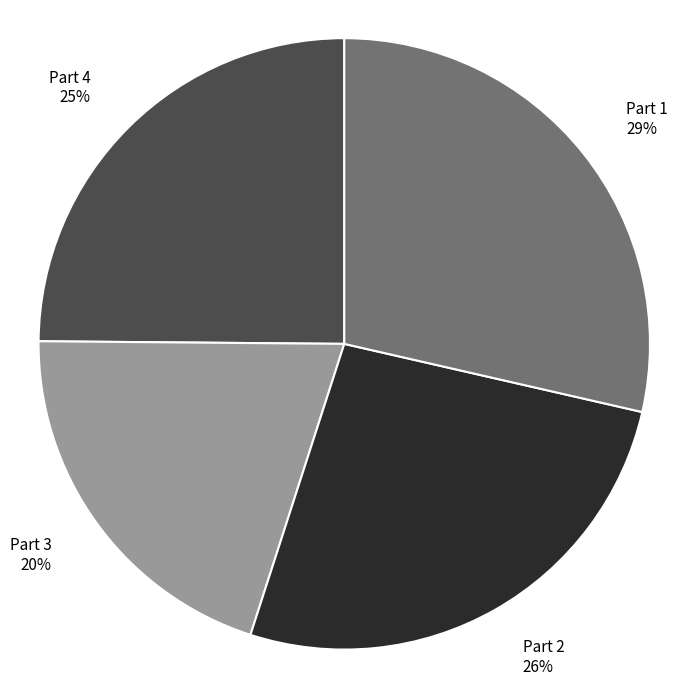

Approximately how many times larger is the value at Part 4 25% compared to Part 1 29%?

0.9